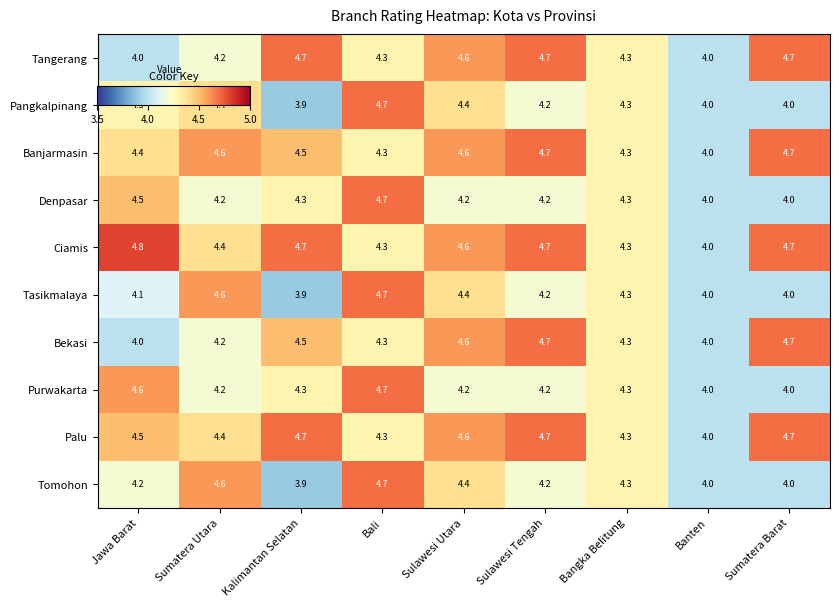

What is the difference between the maximum and minimum values in the Palu series?

0.7